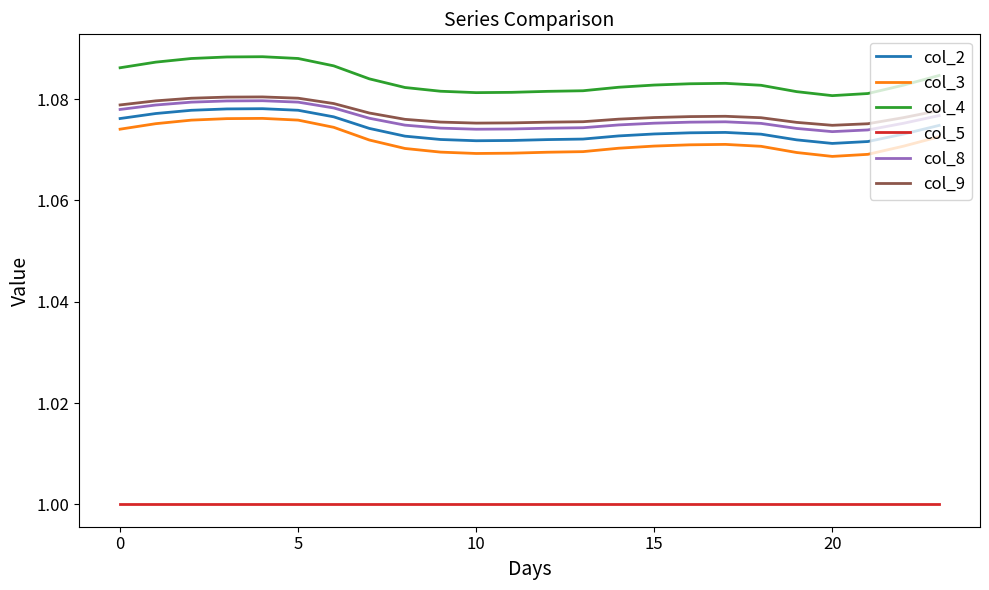

True or false: col_2 and col_4 cross at least once.

False